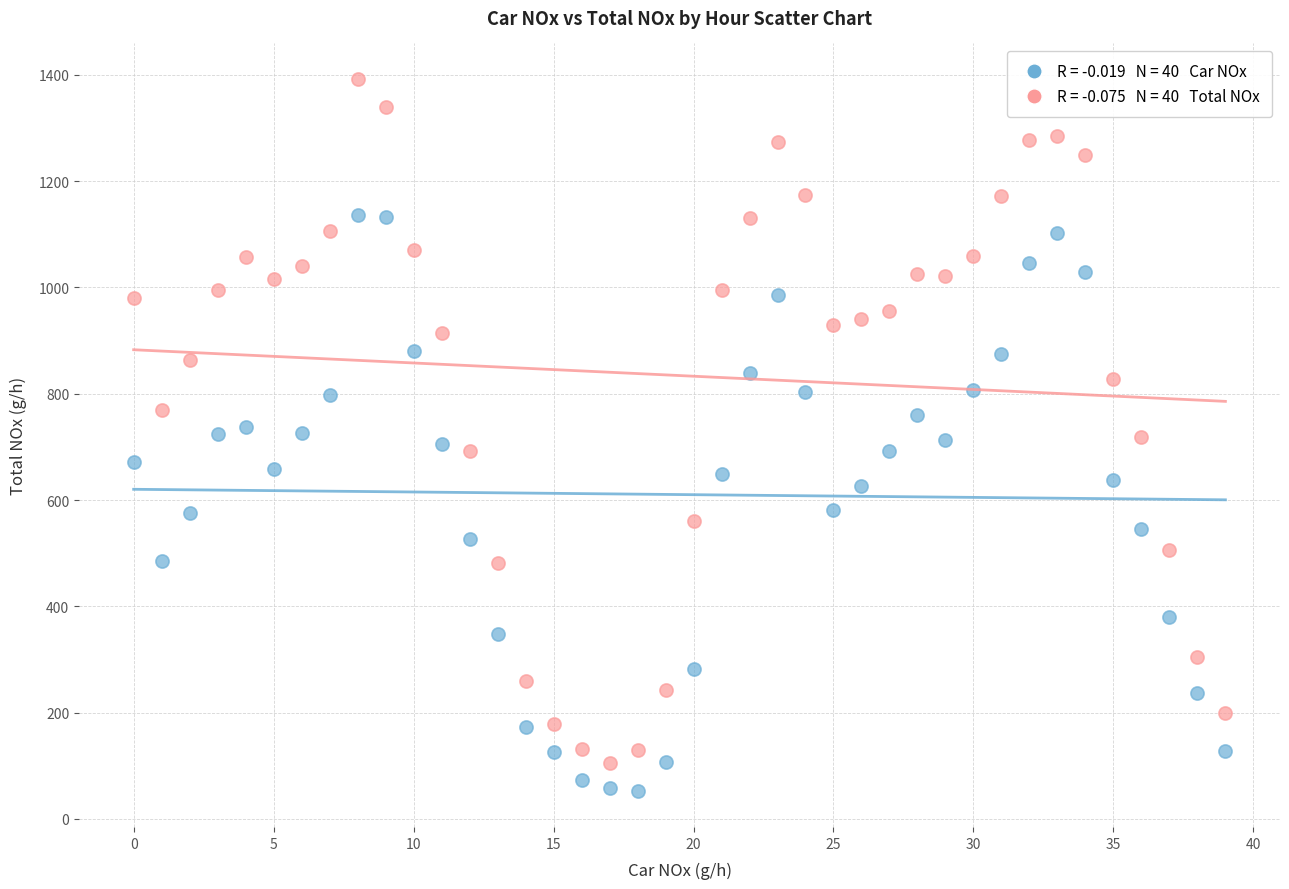

Across all data points, what is the range of Y values (max minus min)?

1340.1